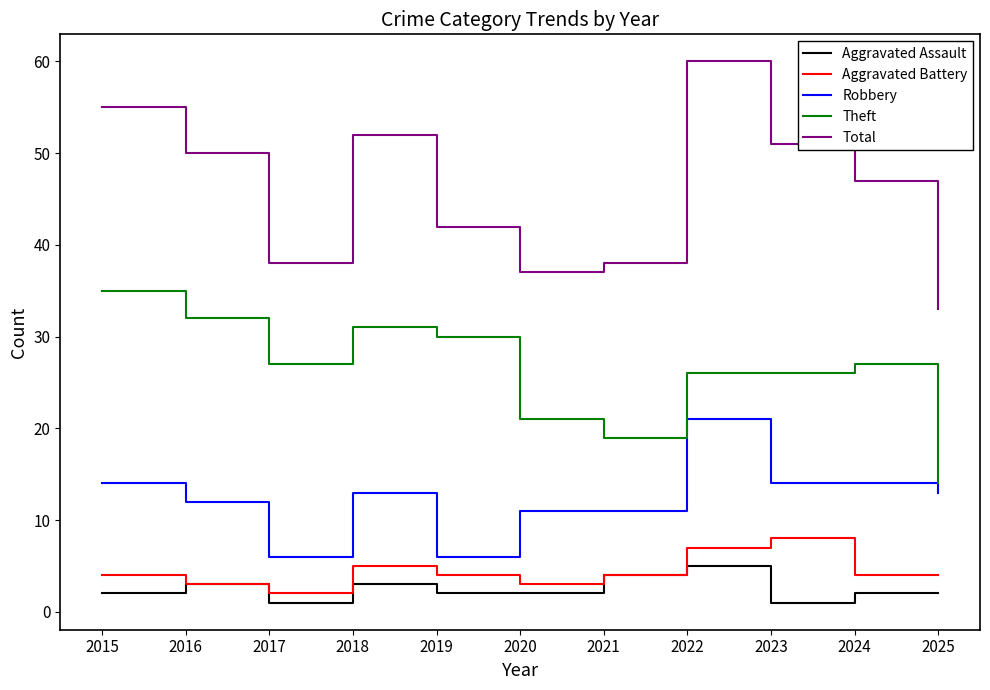

Is the value of Aggravated Battery at 2015 greater than the value of Robbery at 2018?

No